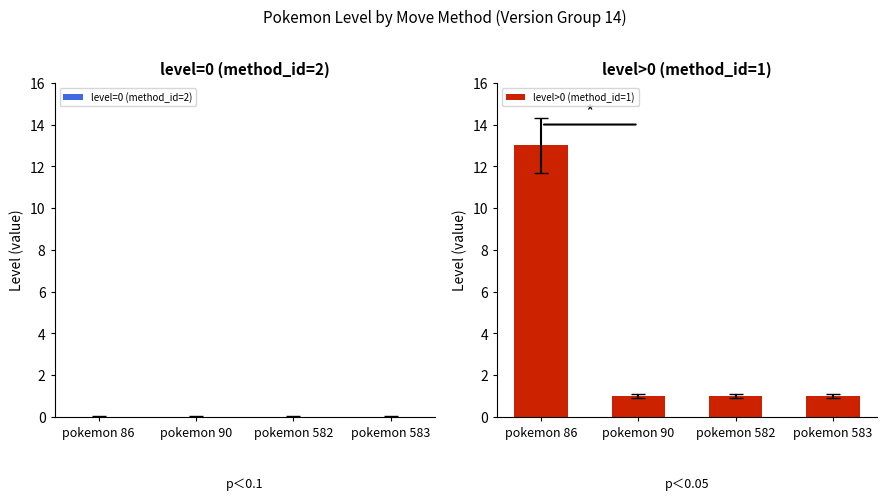

Approximately how many times larger is the value at pokemon 86 compared to pokemon 90?

13.0